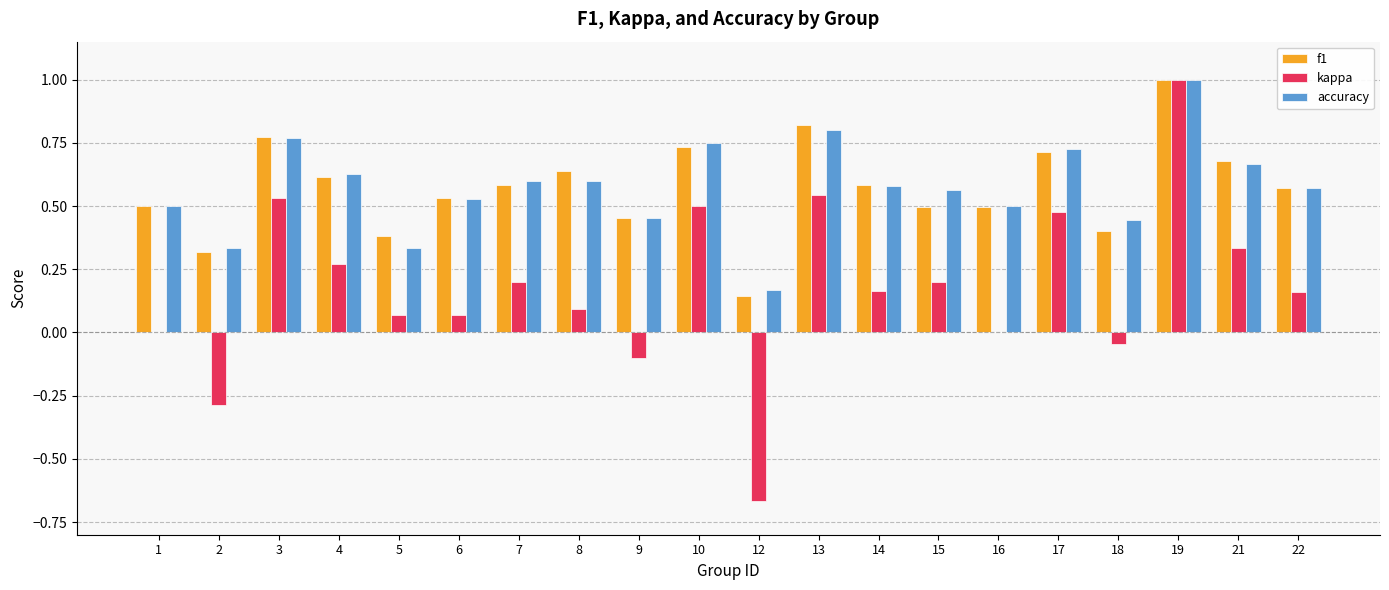

True or false: f1 has a value of 0.4 at 5.

True